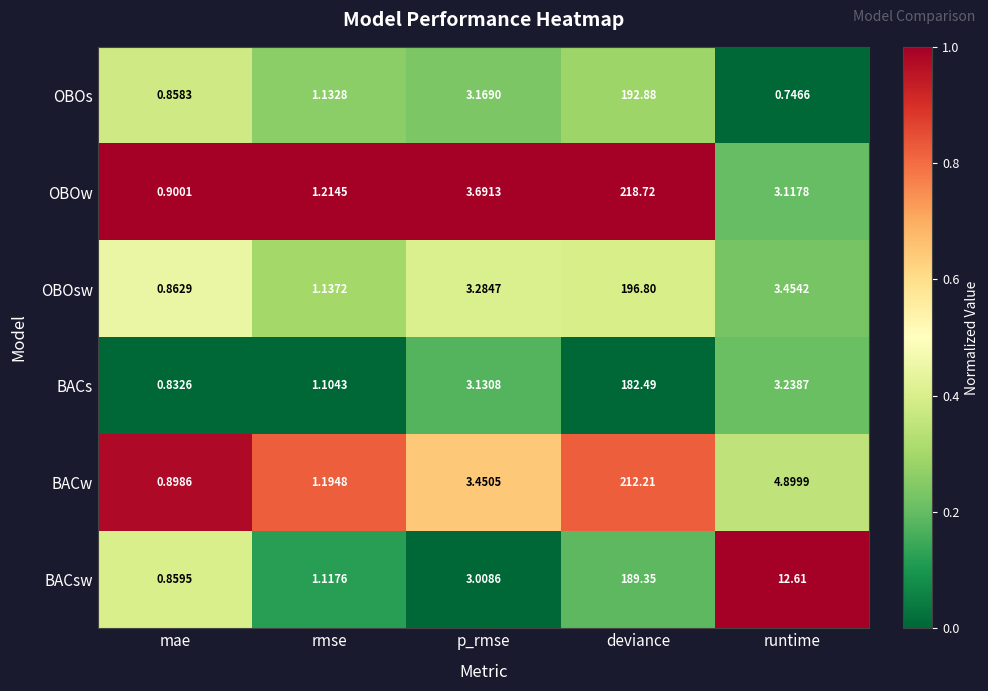

Rank the categories by BACw value from highest to lowest.

deviance, runtime, p_rmse, rmse, mae